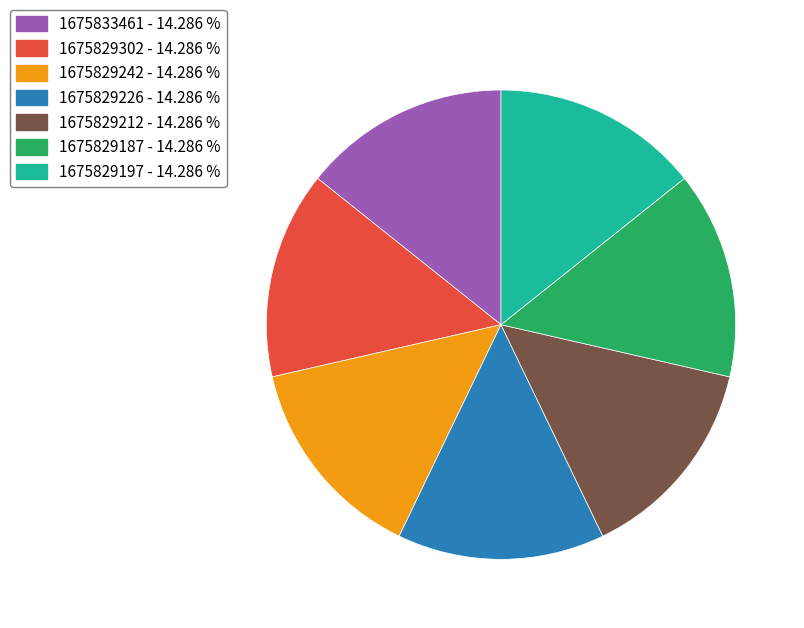

Is there any slice that represents more than half of the pie?

No